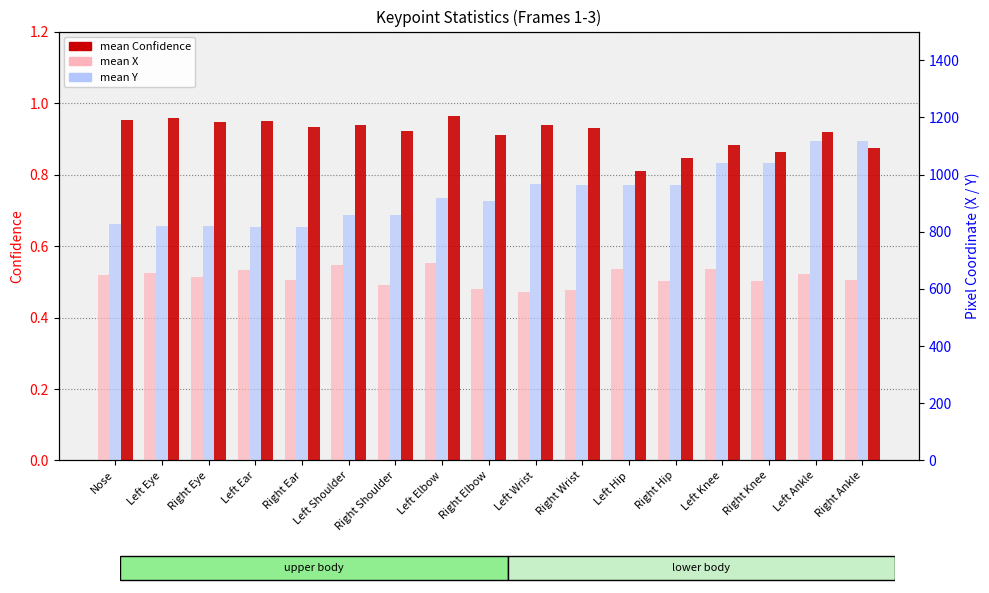

What is the average value of the mean Y series?

930.0